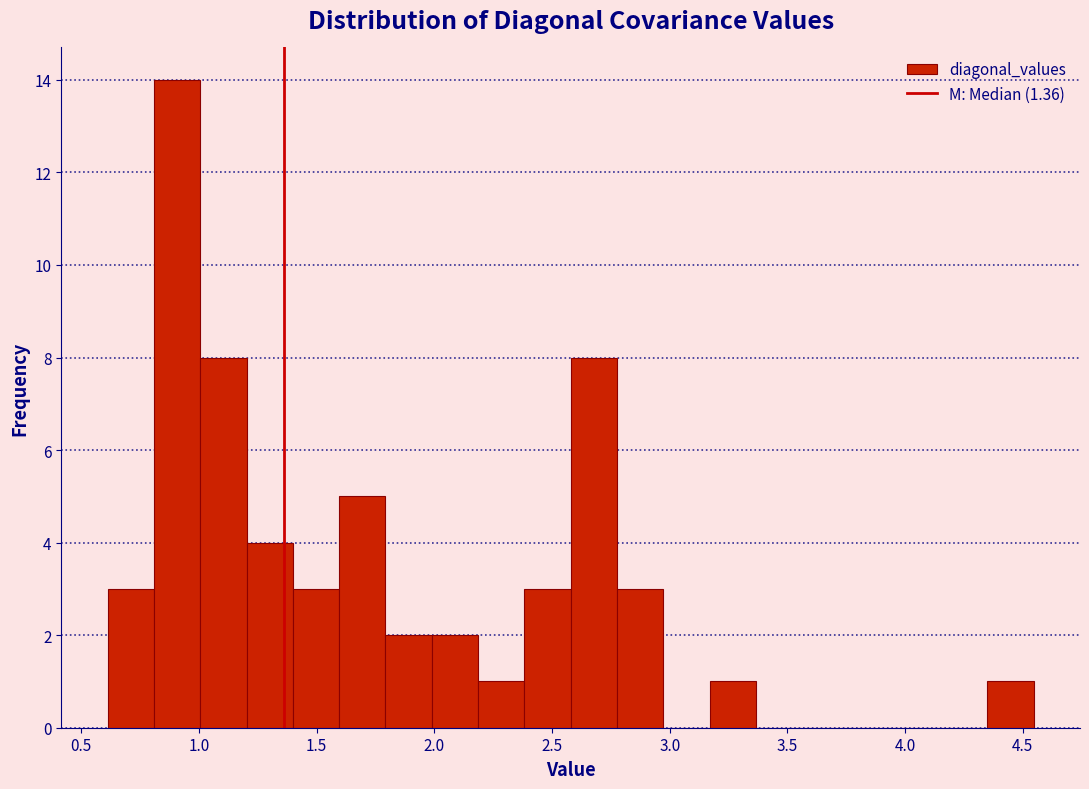

Around what value on the x-axis is the tallest bar? Give the approximate position of its centre, as read against the axis.

0.90